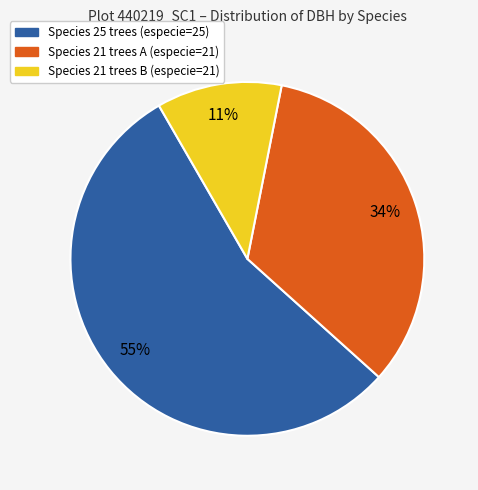

Does any single category account for the majority?

Yes